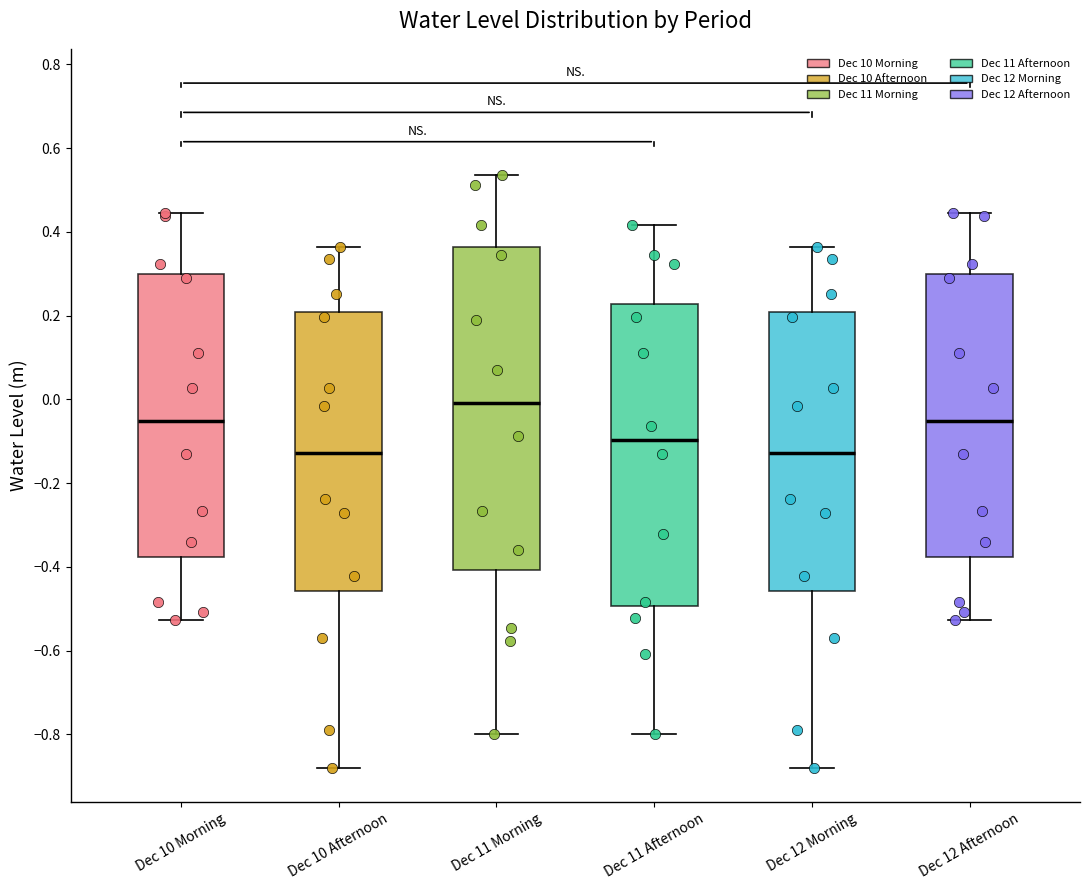

Which box's median line is the highest?

Dec 11 Morning